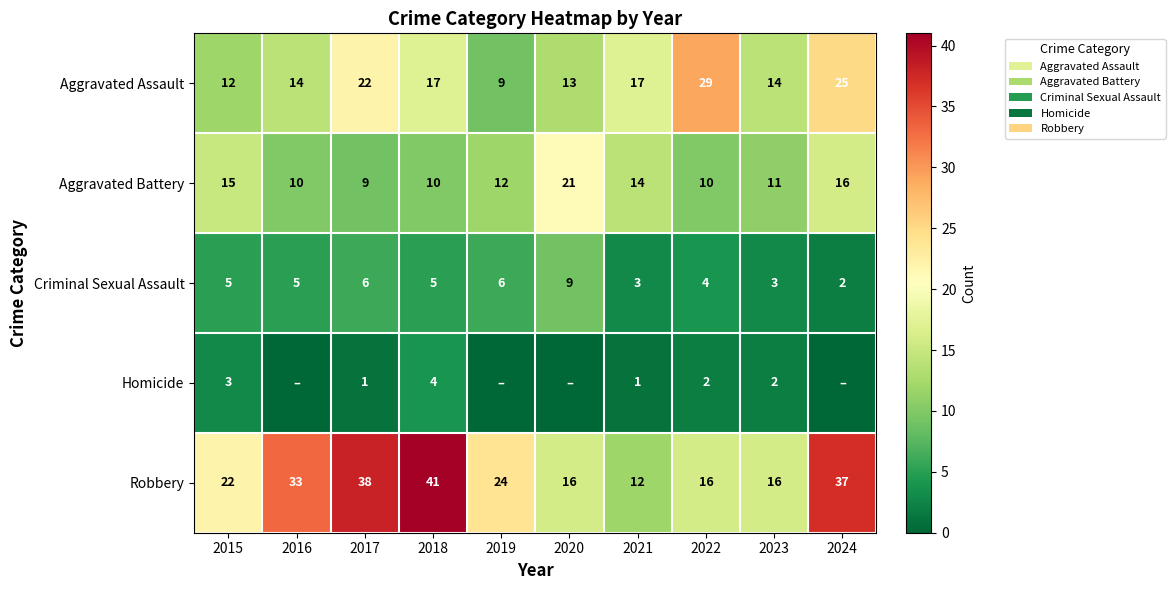

At which label does Robbery reach its minimum?

2021